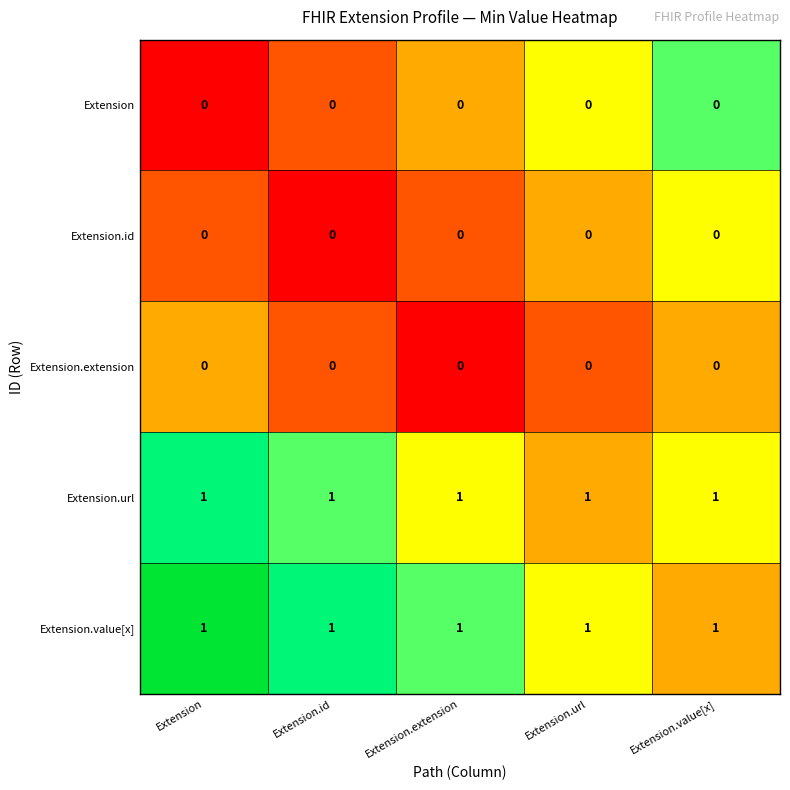

True or false: Extension.id has a value of 0 at Extension.value[x].

True